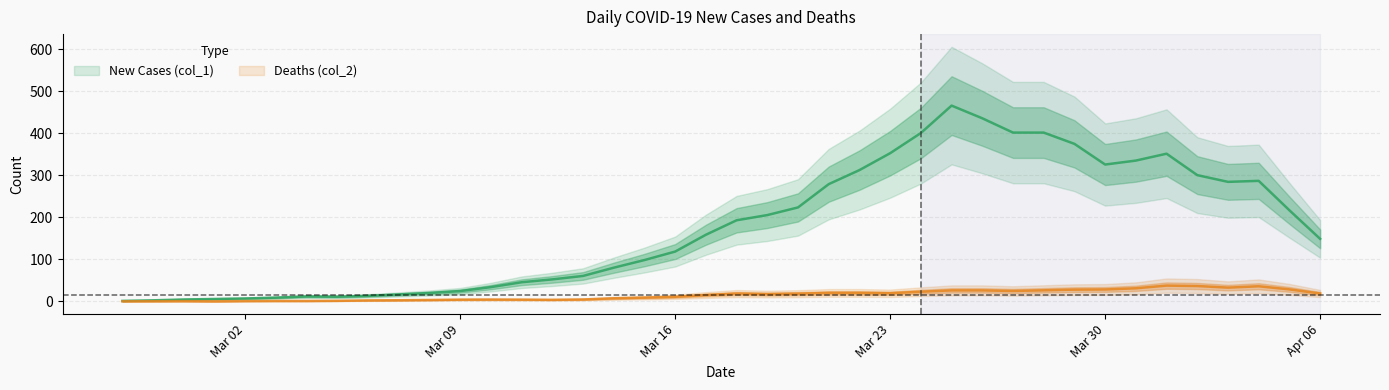

Rank the series at 2020-03-03 from lowest to highest value.

Deaths (col_2), New Cases (col_1)